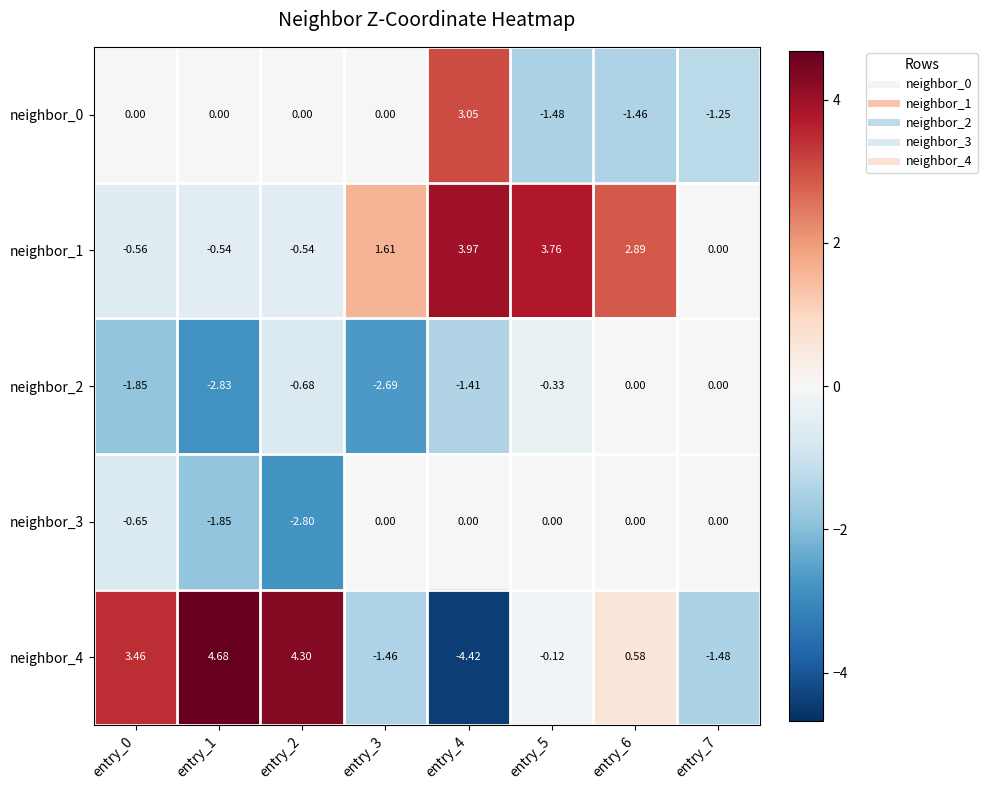

Is the value of neighbor_4 at entry_0 greater than the value of neighbor_3 at entry_7?

Yes